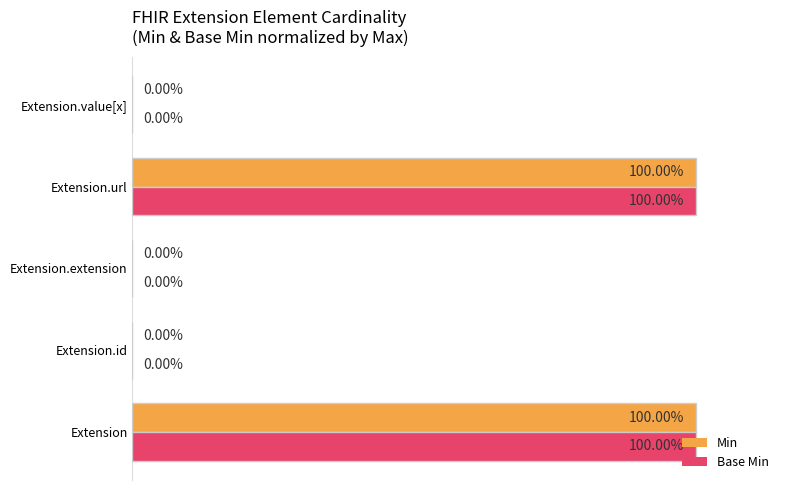

Is the value of Min at Extension.extension greater than the value of Base Min at Extension.url?

No